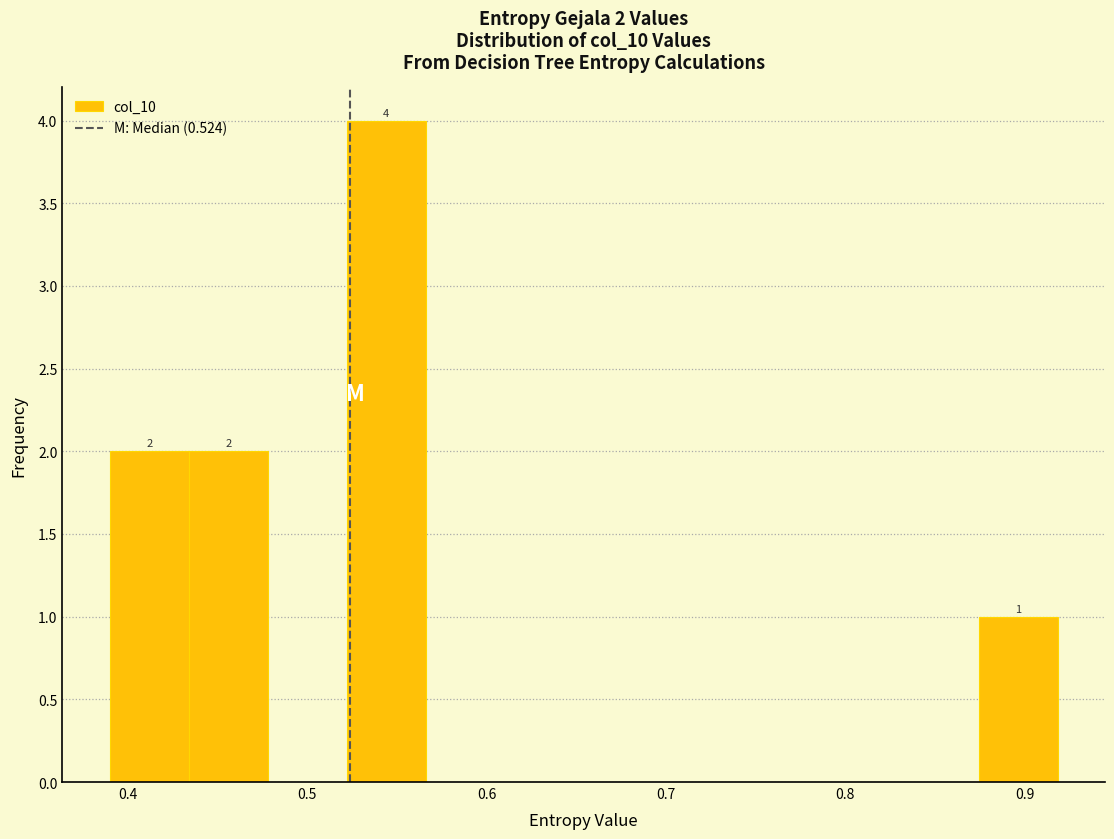

Over which range of the x-axis is the bar tallest?

0.52 to 0.57